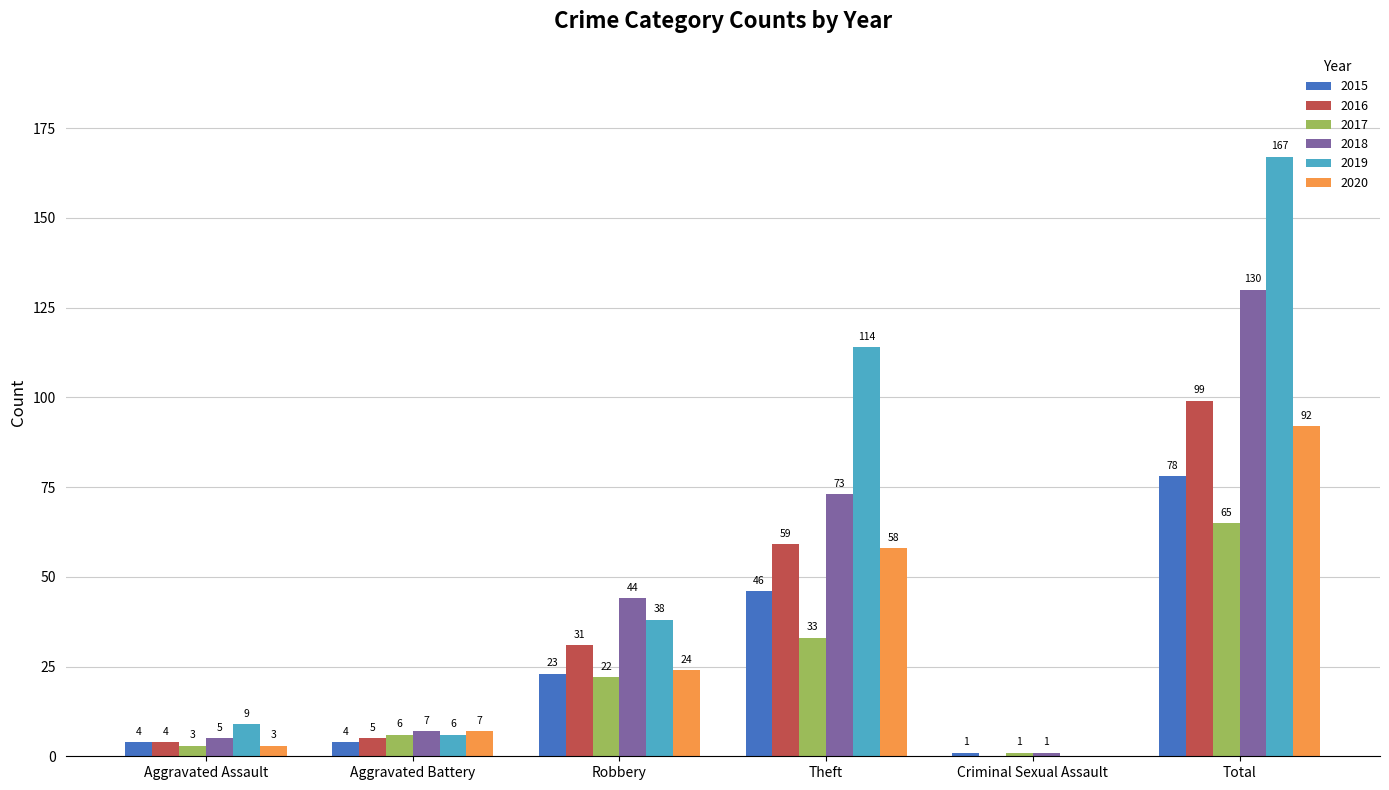

What is the spread (max minus min) of values at Aggravated Assault?

6